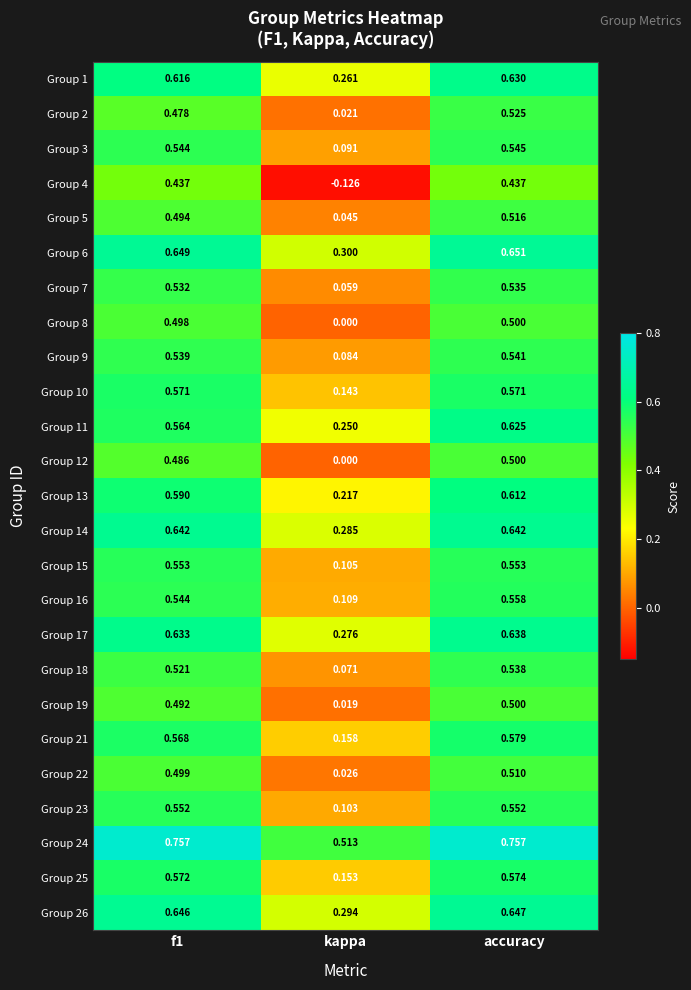

Is the value of Group 4 at accuracy greater than the value of Group 22 at kappa?

Yes